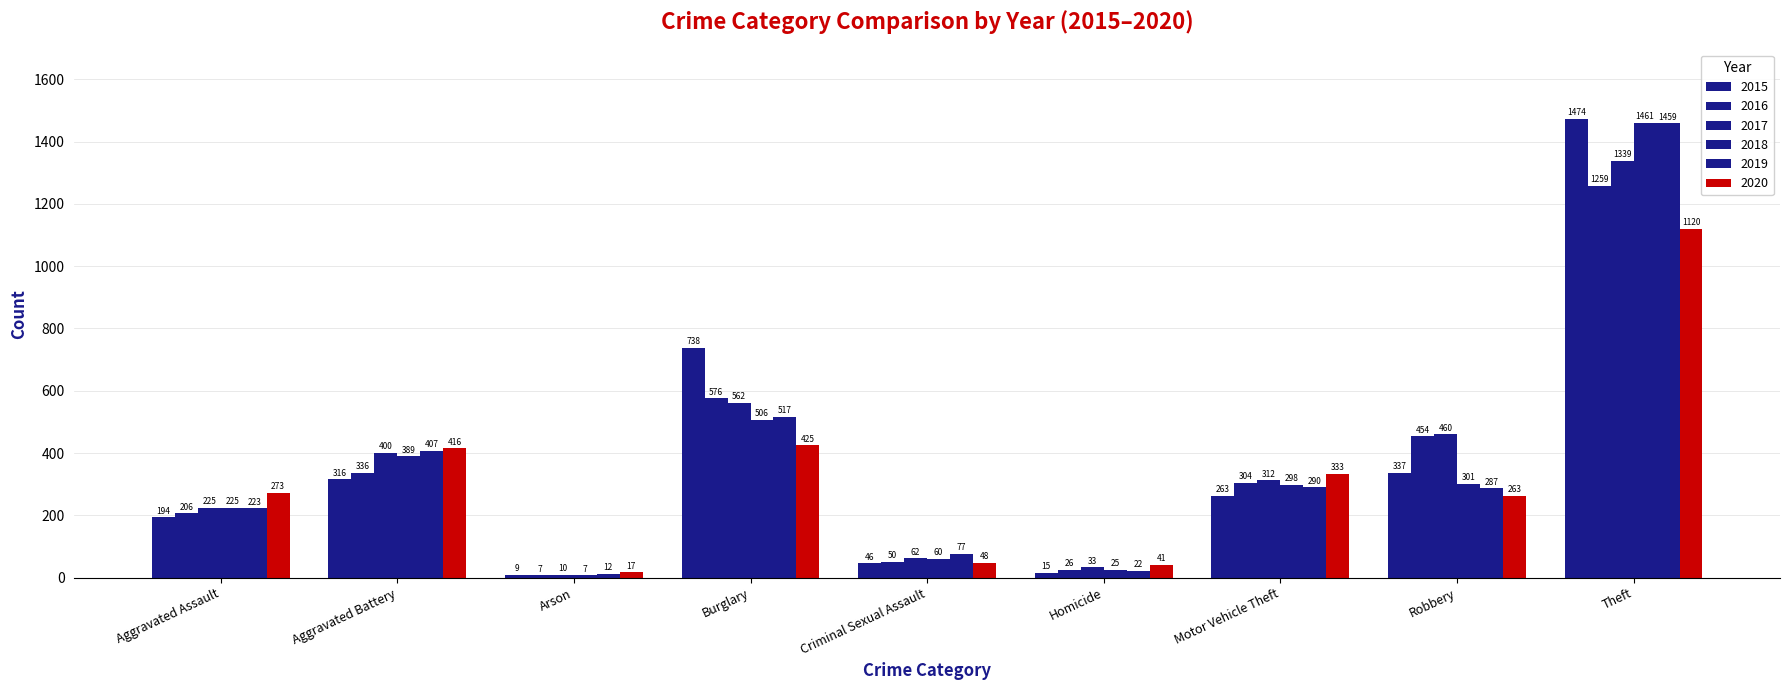

How many series are shown in this chart?

6